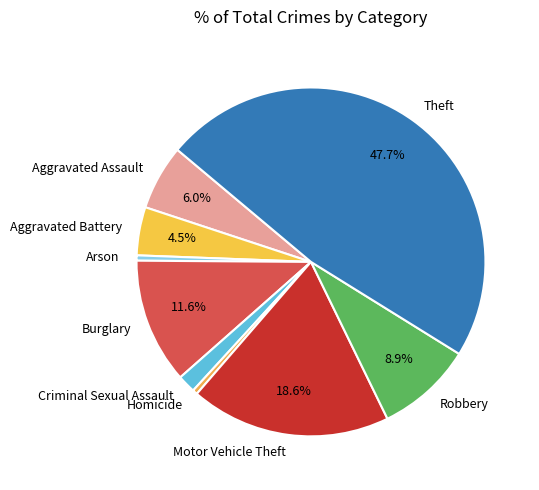

Which category has the biggest portion of the pie?

Theft